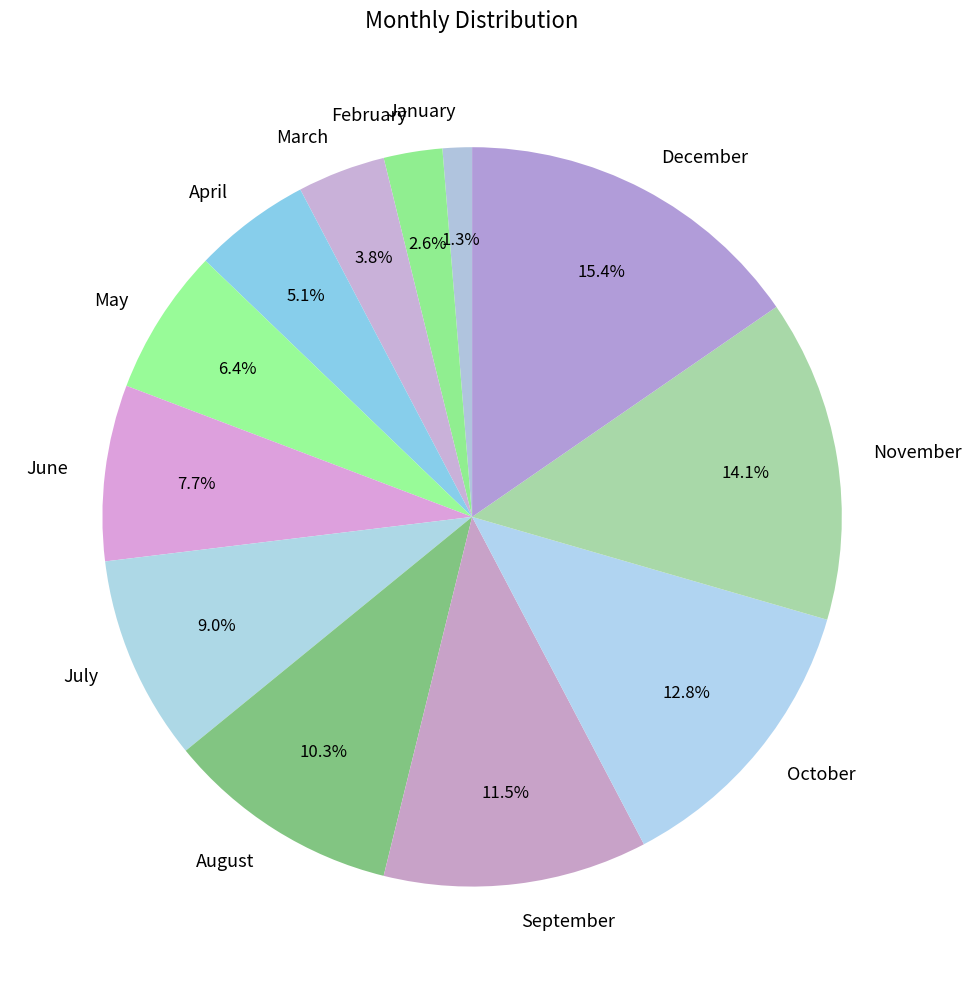

The October slice represents 28% of the pie. True or false?

False